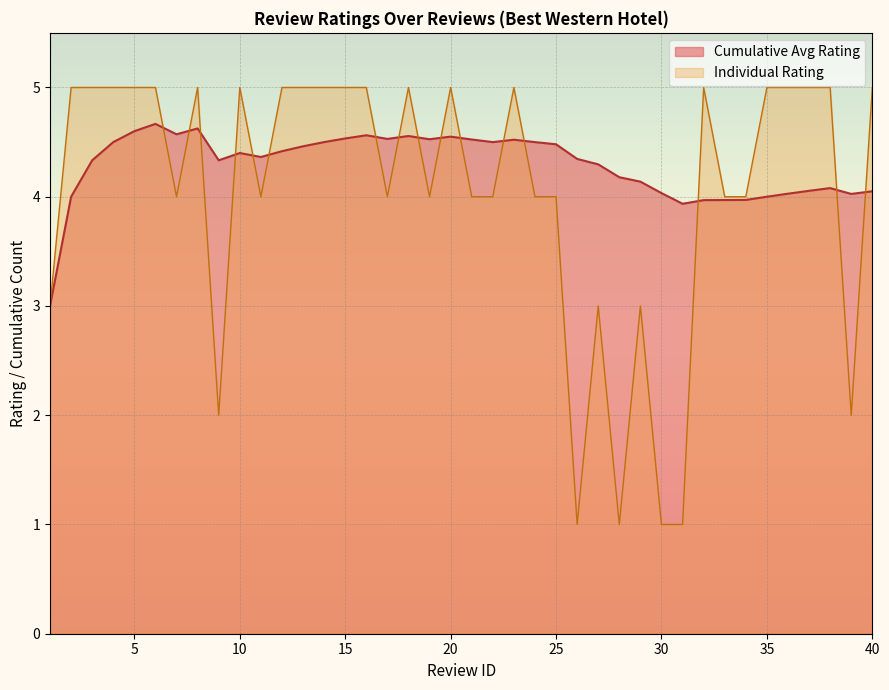

How many lines are shown in the chart?

2